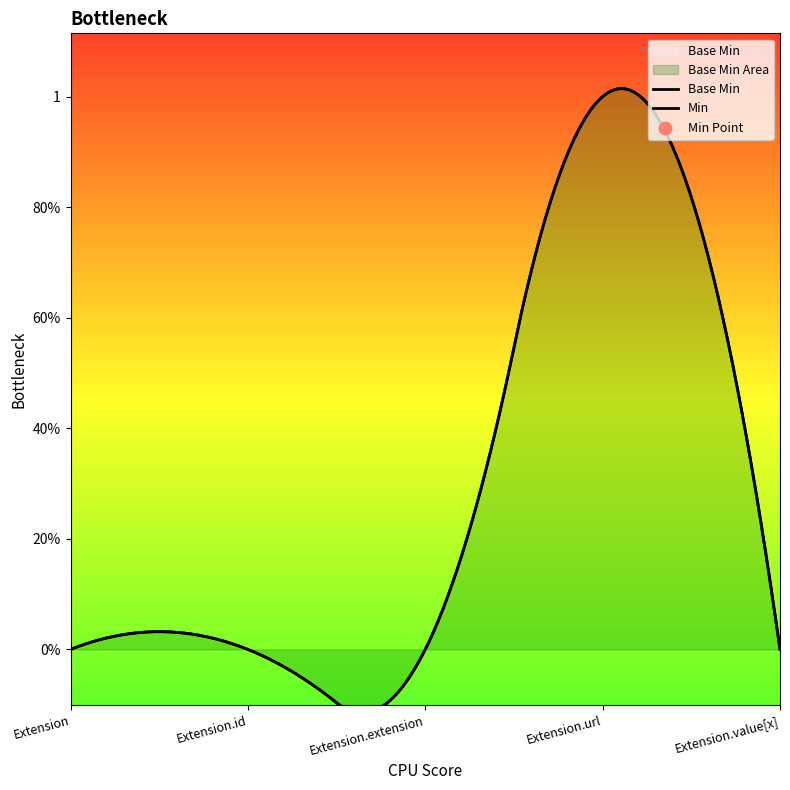

What is the change in value from Extension.extension to Extension.url?

+1